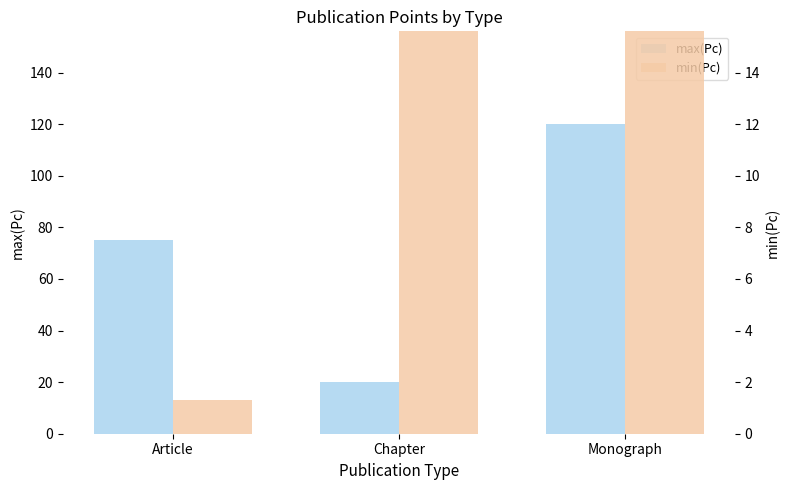

What is the spread (max minus min) of values at Monograph?

40.0